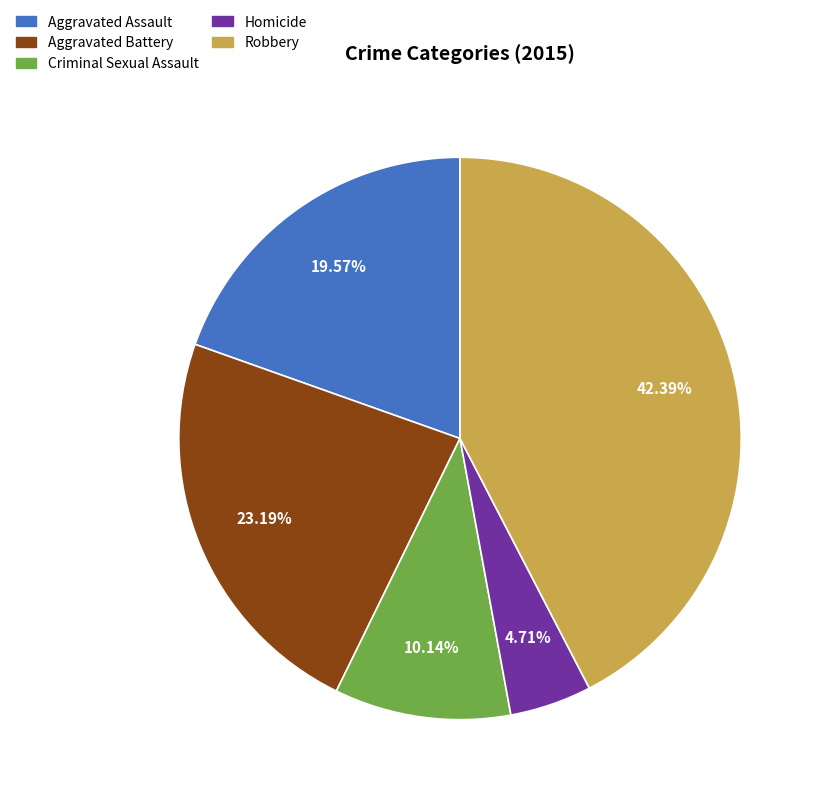

True or false: Criminal Sexual Assault accounts for 1% of the total.

False